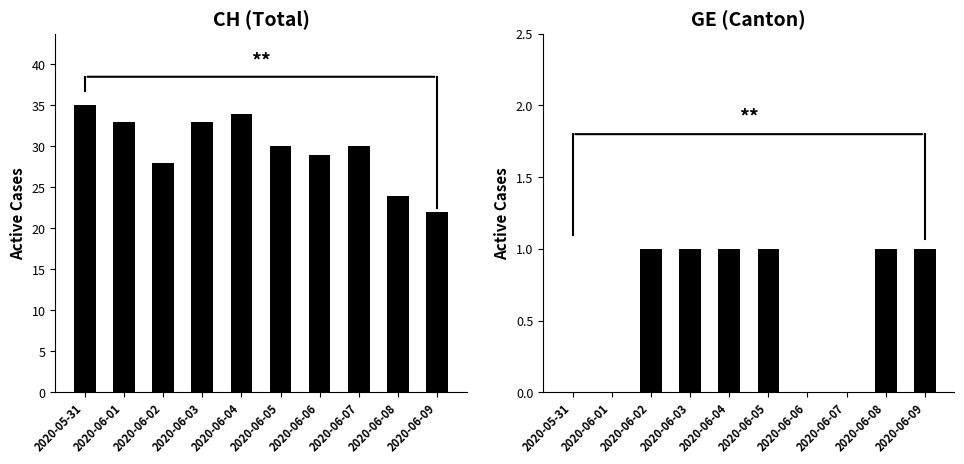

What value does the CH series have at 2020-06-02, to the nearest 5?

30